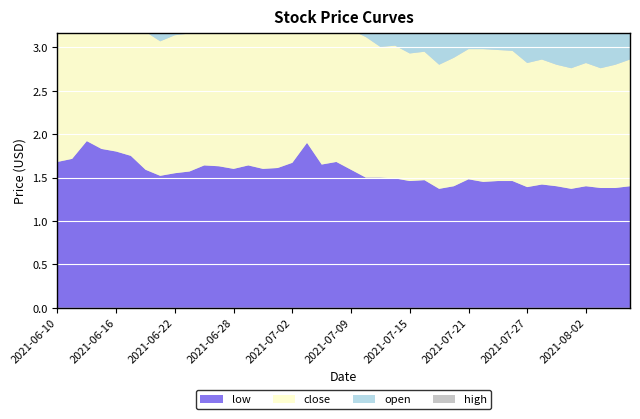

Reading left to right, list all the values displayed in this chart.

high: 2021-06-10=1.8	2021-06-11=2.2	2021-06-14=2.1	2021-06-15=2.1	2021-06-16=1.9	2021-06-17=1.9	2021-06-18=1.8	2021-06-21=1.6	2021-06-22=1.6	2021-06-23=1.7	2021-06-24=1.8	2021-06-25=1.7	2021-06-28=1.7	2021-06-29=1.7	2021-06-30=1.7	2021-07-01=1.8	2021-07-02=2.0	2021-07-06=2.8	2021-07-07=2.0	2021-07-08=2.0	2021-07-09=1.8	2021-07-12=1.7	2021-07-13=1.6	2021-07-14=1.6	2021-07-15=1.6	2021-07-16=1.5	2021-07-19=1.4	2021-07-20=1.5	2021-07-21=1.6	2021-07-22=1.6	2021-07-23=1.6	2021-07-26=1.5	2021-07-27=1.5	2021-07-28=1.5	2021-07-29=1.5	2021-07-30=1.4	2021-08-02=1.5	2021-08-03=1.5	2021-08-04=1.4	2021-08-05=1.5
open: 2021-06-10=1.7	2021-06-11=1.7	2021-06-14=1.9	2021-06-15=2.1	2021-06-16=1.8	2021-06-17=1.9	2021-06-18=1.8	2021-06-21=1.6	2021-06-22=1.6	2021-06-23=1.6	2021-06-24=1.6	2021-06-25=1.7	2021-06-28=1.6	2021-06-29=1.6	2021-06-30=1.7	2021-07-01=1.6	2021-07-02=1.7	2021-07-06=1.9	2021-07-07=1.9	2021-07-08=1.7	2021-07-09=1.7	2021-07-12=1.6	2021-07-13=1.6	2021-07-14=1.6	2021-07-15=1.5	2021-07-16=1.5	2021-07-19=1.4	2021-07-20=1.4	2021-07-21=1.5	2021-07-22=1.5	2021-07-23=1.5	2021-07-26=1.5	2021-07-27=1.5	2021-07-28=1.4	2021-07-29=1.4	2021-07-30=1.4	2021-08-02=1.4	2021-08-03=1.4	2021-08-04=1.4	2021-08-05=1.4
close: 2021-06-10=1.7	2021-06-11=1.9	2021-06-14=2.1	2021-06-15=1.8	2021-06-16=1.9	2021-06-17=1.8	2021-06-18=1.6	2021-06-21=1.6	2021-06-22=1.6	2021-06-23=1.6	2021-06-24=1.7	2021-06-25=1.6	2021-06-28=1.7	2021-06-29=1.7	2021-06-30=1.6	2021-07-01=1.6	2021-07-02=1.9	2021-07-06=2.1	2021-07-07=1.7	2021-07-08=1.8	2021-07-09=1.6	2021-07-12=1.6	2021-07-13=1.5	2021-07-14=1.5	2021-07-15=1.5	2021-07-16=1.5	2021-07-19=1.4	2021-07-20=1.5	2021-07-21=1.5	2021-07-22=1.5	2021-07-23=1.5	2021-07-26=1.5	2021-07-27=1.4	2021-07-28=1.4	2021-07-29=1.4	2021-07-30=1.4	2021-08-02=1.4	2021-08-03=1.4	2021-08-04=1.4	2021-08-05=1.5
low: 2021-06-10=1.7	2021-06-11=1.7	2021-06-14=1.9	2021-06-15=1.8	2021-06-16=1.8	2021-06-17=1.8	2021-06-18=1.6	2021-06-21=1.5	2021-06-22=1.6	2021-06-23=1.6	2021-06-24=1.6	2021-06-25=1.6	2021-06-28=1.6	2021-06-29=1.6	2021-06-30=1.6	2021-07-01=1.6	2021-07-02=1.7	2021-07-06=1.9	2021-07-07=1.6	2021-07-08=1.7	2021-07-09=1.6	2021-07-12=1.5	2021-07-13=1.5	2021-07-14=1.5	2021-07-15=1.5	2021-07-16=1.5	2021-07-19=1.4	2021-07-20=1.4	2021-07-21=1.5	2021-07-22=1.4	2021-07-23=1.5	2021-07-26=1.5	2021-07-27=1.4	2021-07-28=1.4	2021-07-29=1.4	2021-07-30=1.4	2021-08-02=1.4	2021-08-03=1.4	2021-08-04=1.4	2021-08-05=1.4